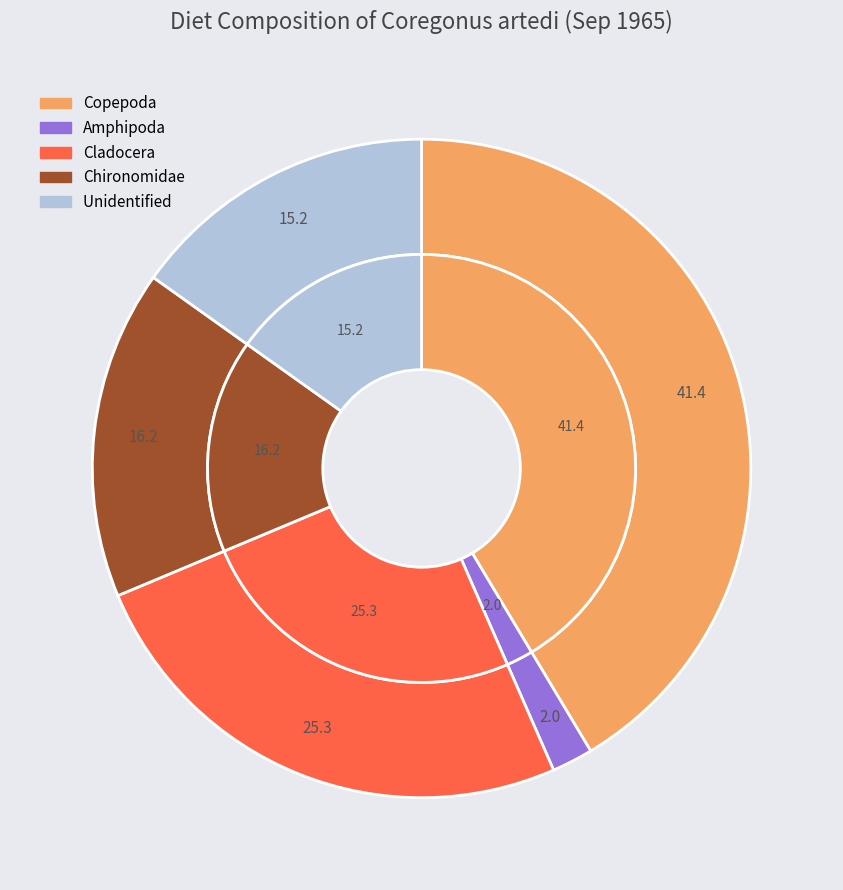

Which category has the biggest portion of the pie?

Copepoda